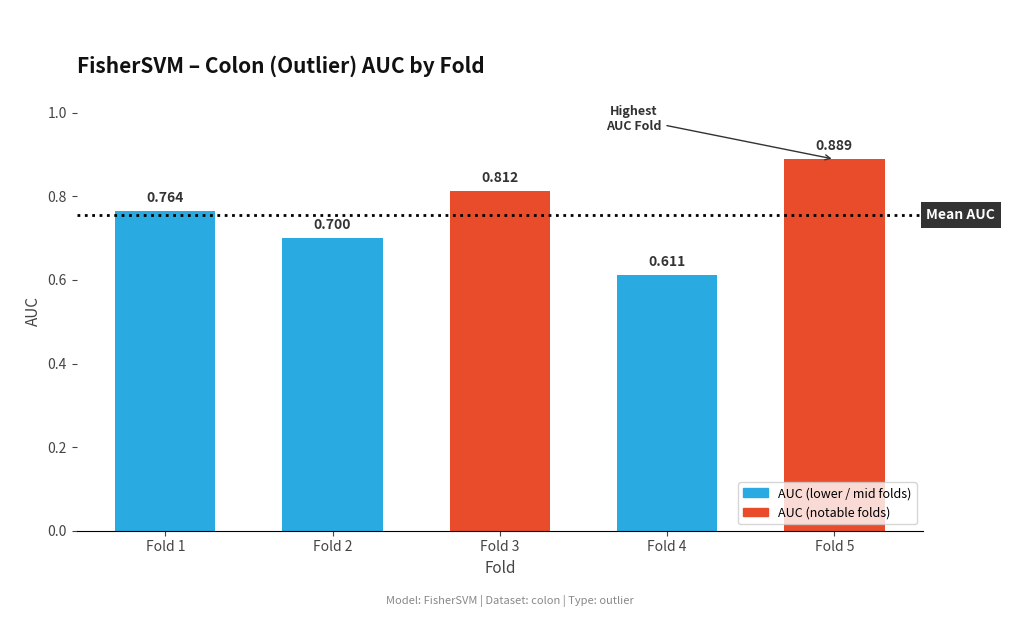

What is the sum of all values?

3.8